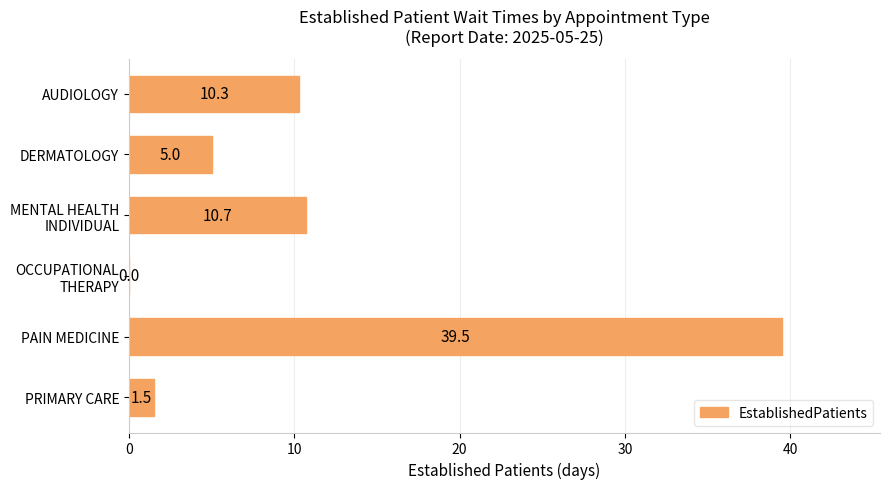

What is the sum of all values?

67.0